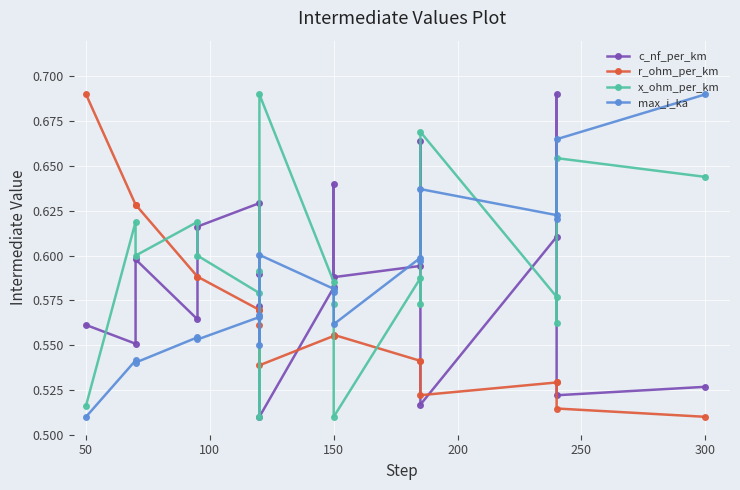

Reading left to right, transcribe all the data shown in this chart.

c_nf_per_km: 0.6	0.6	0.6	0.6	0.6	0.6	0.6	0.6	0.5	0.6	0.6	0.6	0.6	0.7	0.5	0.6	0.7	0.5	0.5
r_ohm_per_km: 0.7	0.6	0.6	0.6	0.6	0.6	0.6	0.6	0.5	0.6	0.6	0.6	0.5	0.5	0.5	0.5	0.5	0.5	0.5
x_ohm_per_km: 0.5	0.6	0.6	0.6	0.6	0.6	0.6	0.5	0.7	0.6	0.6	0.5	0.6	0.6	0.7	0.6	0.6	0.7	0.6
max_i_ka: 0.5	0.5	0.5	0.6	0.6	0.6	0.6	0.6	0.6	0.6	0.6	0.6	0.6	0.6	0.6	0.6	0.6	0.7	0.7